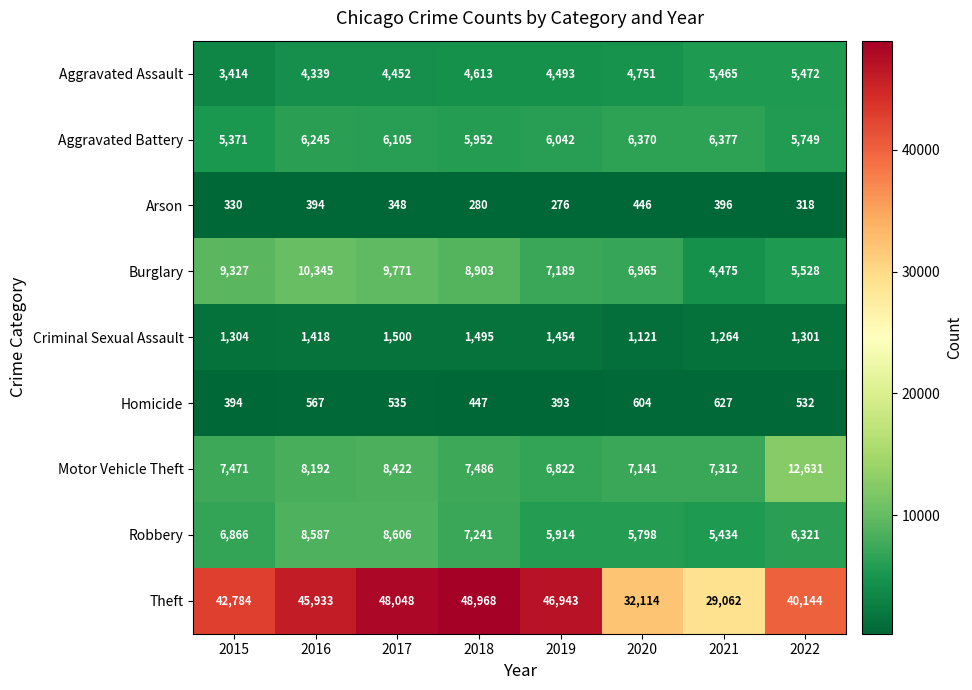

How many data points does each series have?

8